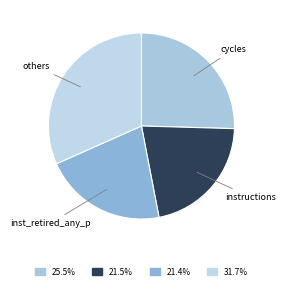

What is the largest slice in the pie chart?

others